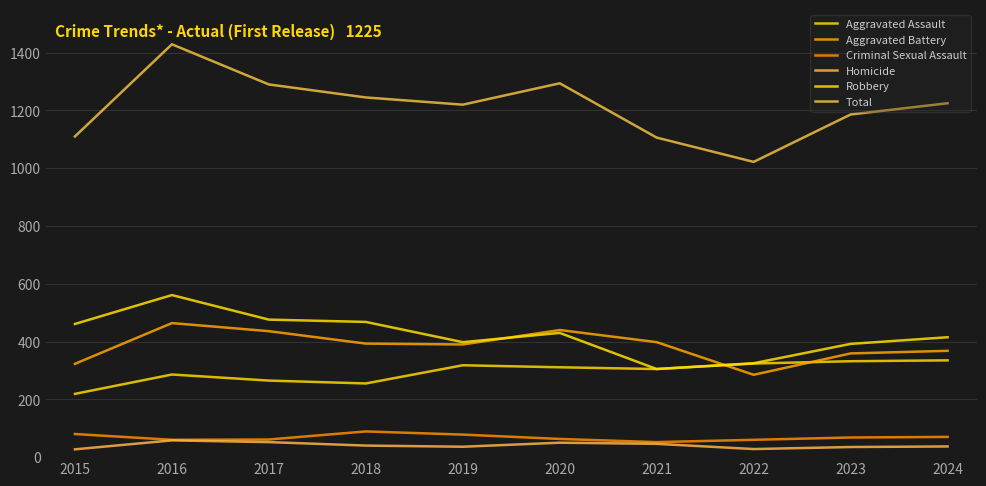

How many lines are shown in the chart?

6